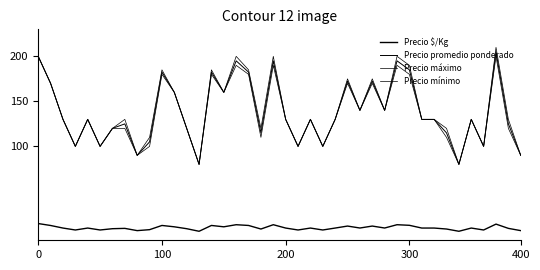

What is the label of the 23rd point from the left?

22